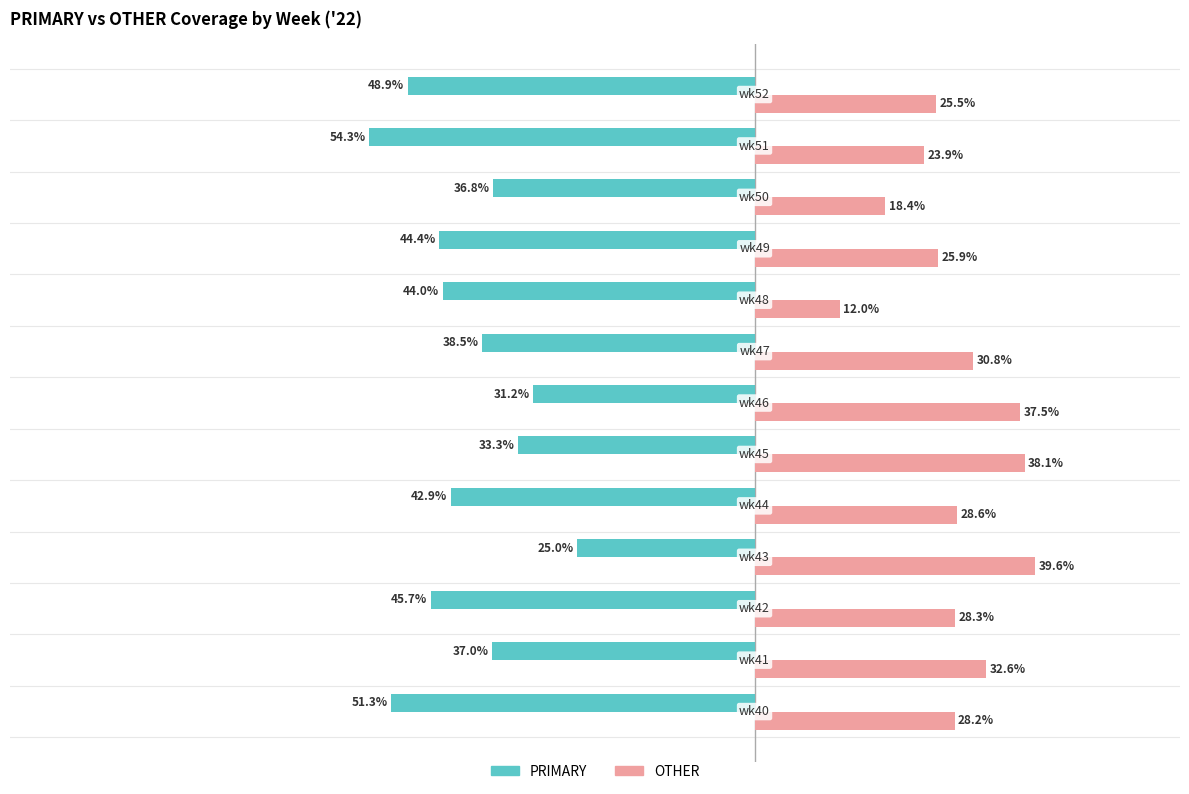

Which series has the largest total across all categories?

OTHER